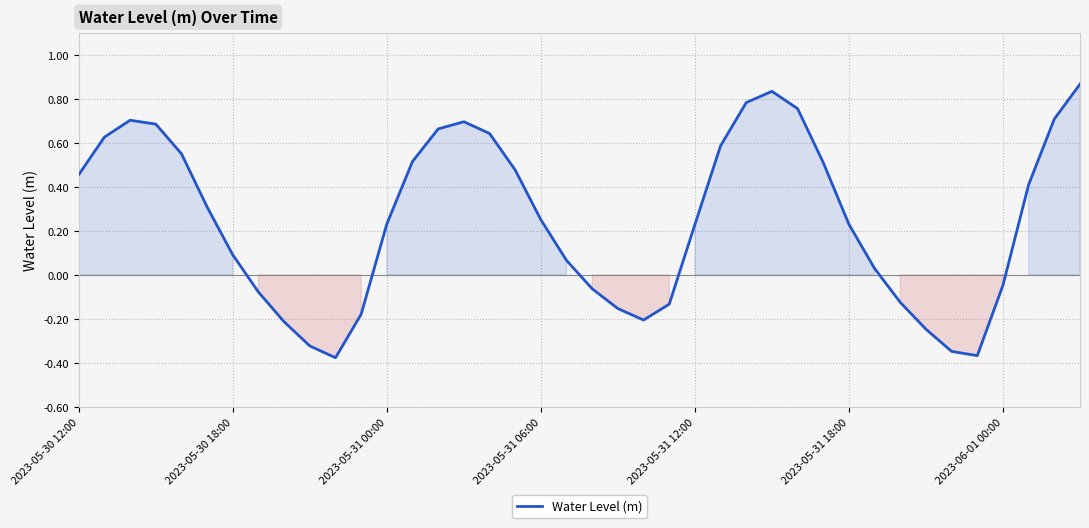

What is the difference between the maximum and minimum values?

1.2